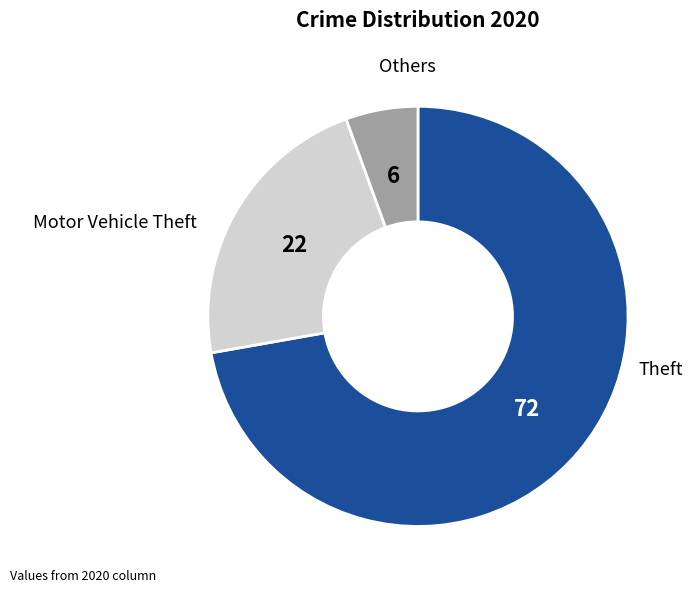

Which category has the smallest portion of the pie?

Others